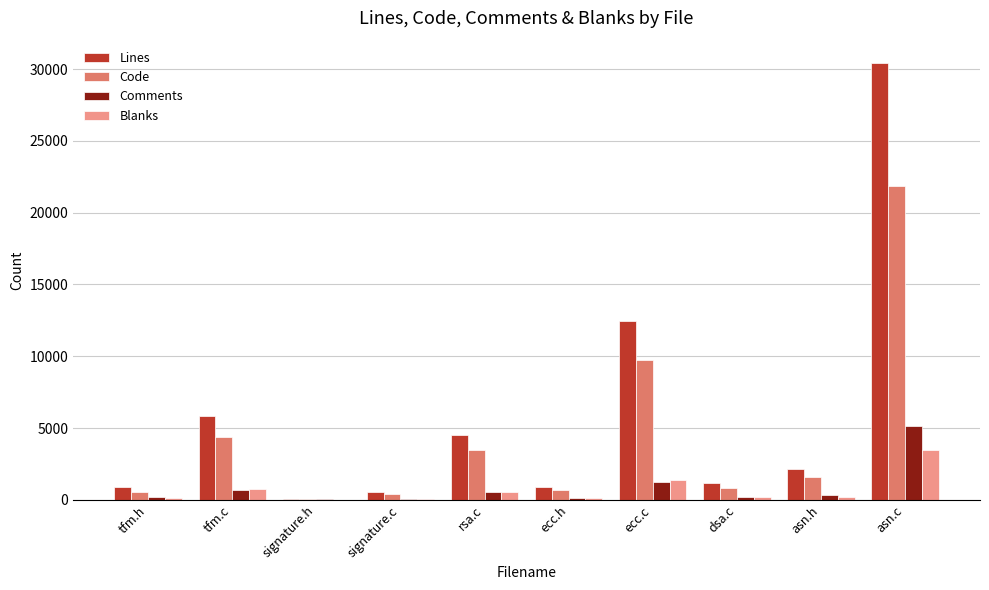

Which category has the highest value in the Blanks series?

asn.c